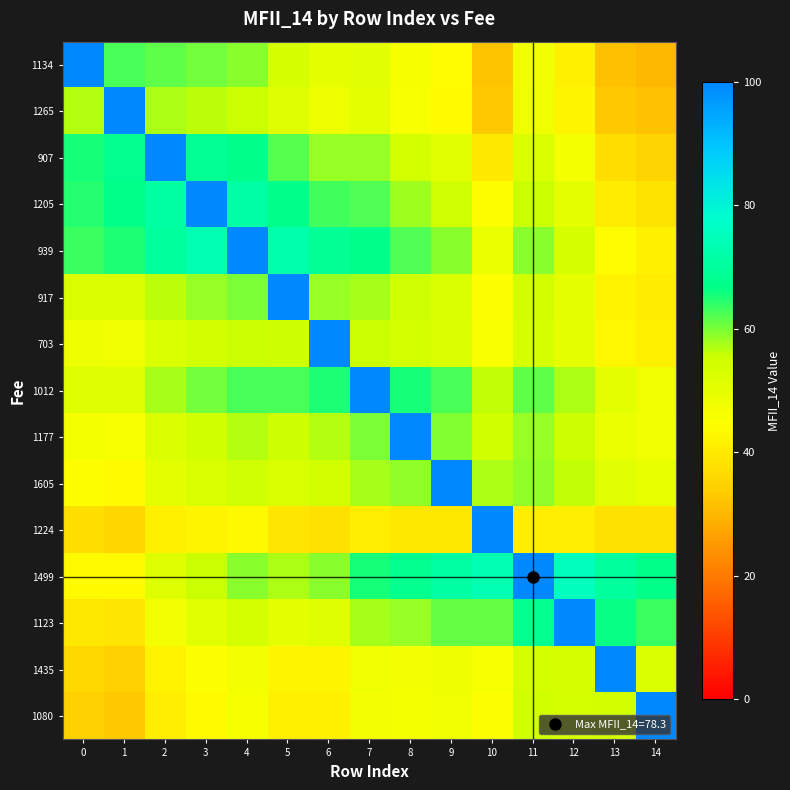

Which has a higher value, 11 or 3?

3